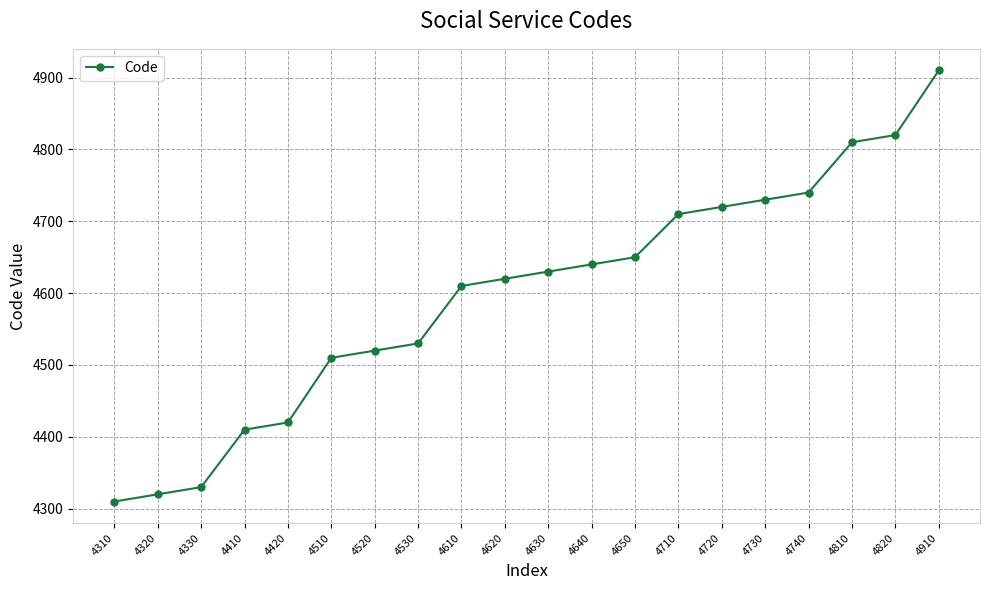

At which category does the chart reach its peak across all series?

4910